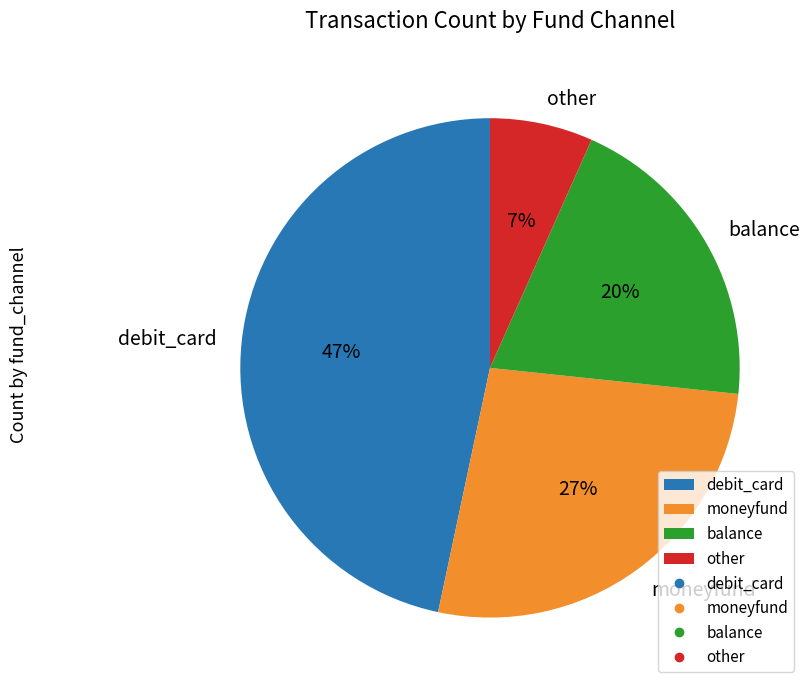

To the nearest percent, what is the difference between the moneyfund and balance slice percentages?

7%